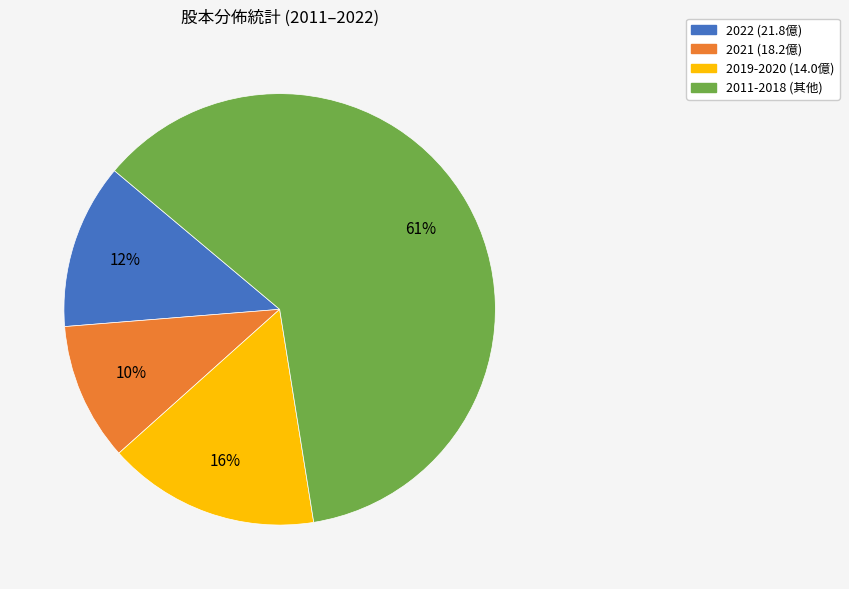

Is there a majority slice in this chart?

Yes